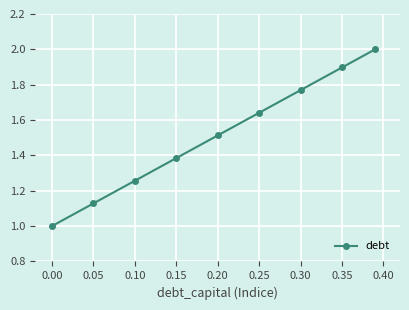

What is the sum of all values?

13.6